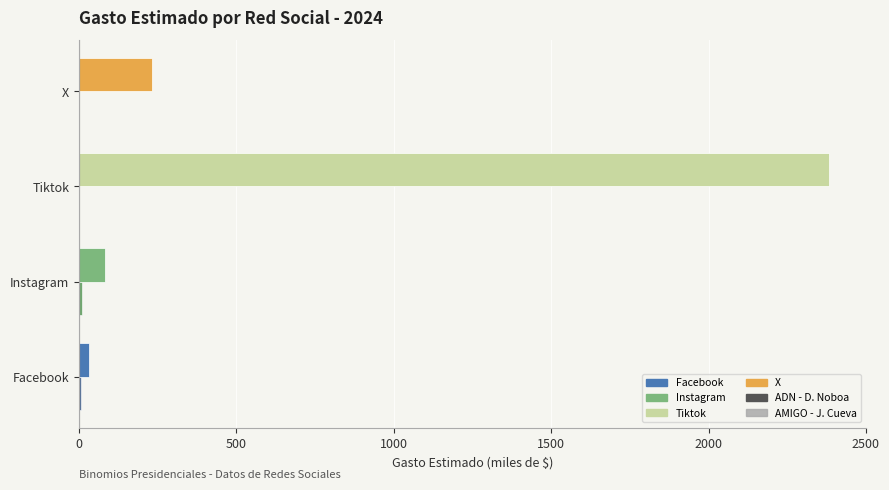

Which category has the highest value across all series?

Tiktok